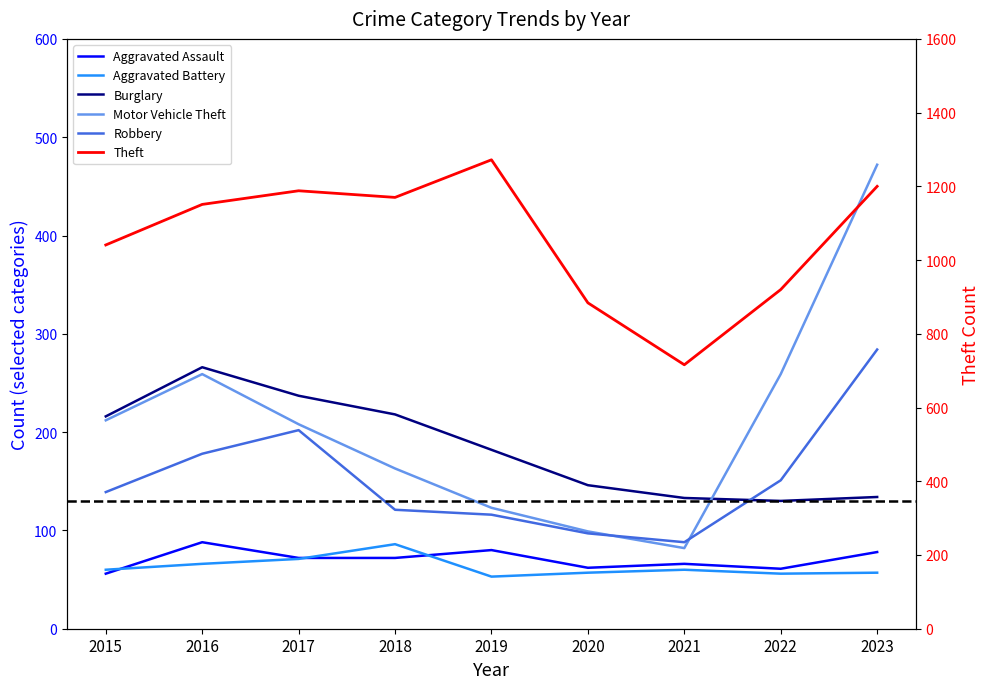

How many values in the Burglary series exceed 182?

4